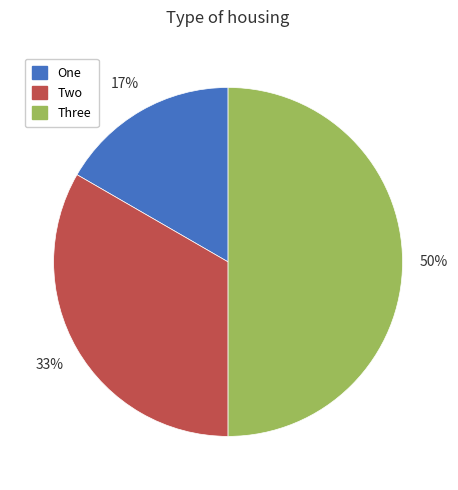

Does Two represent more than half of the total?

No